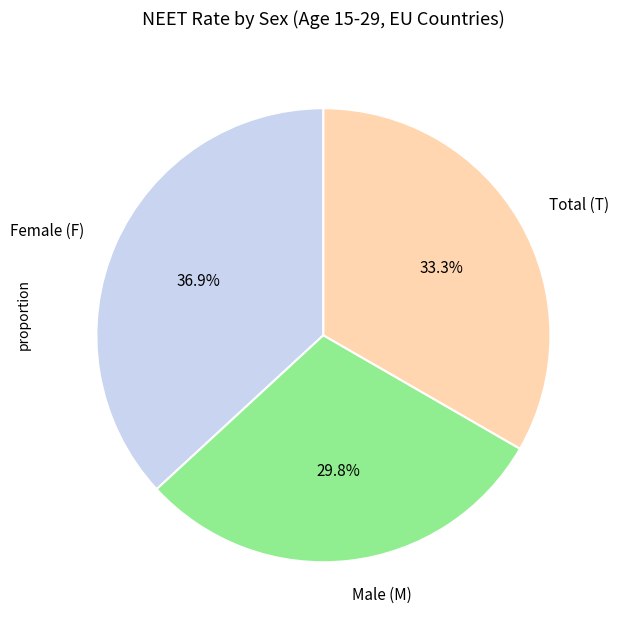

Count the number of slices in the pie.

3